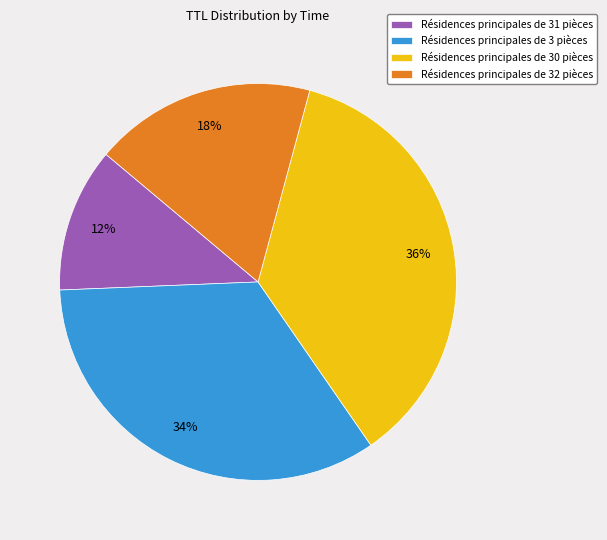

To the nearest percent, what is the difference between the largest and smallest slice percentages?

24%